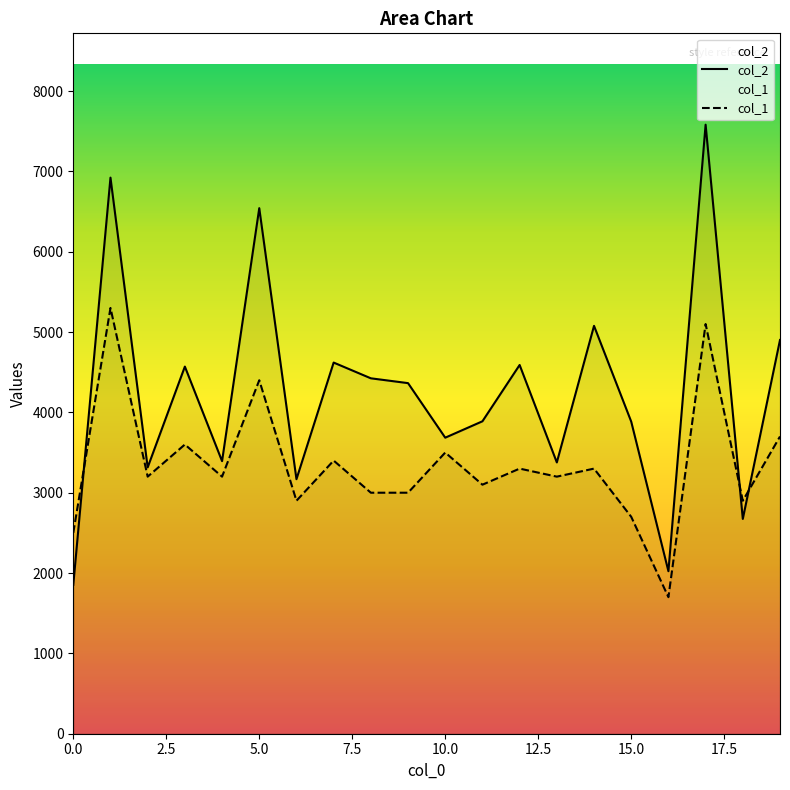

What is the value of the col_2 point at the 4th from the left?

4570